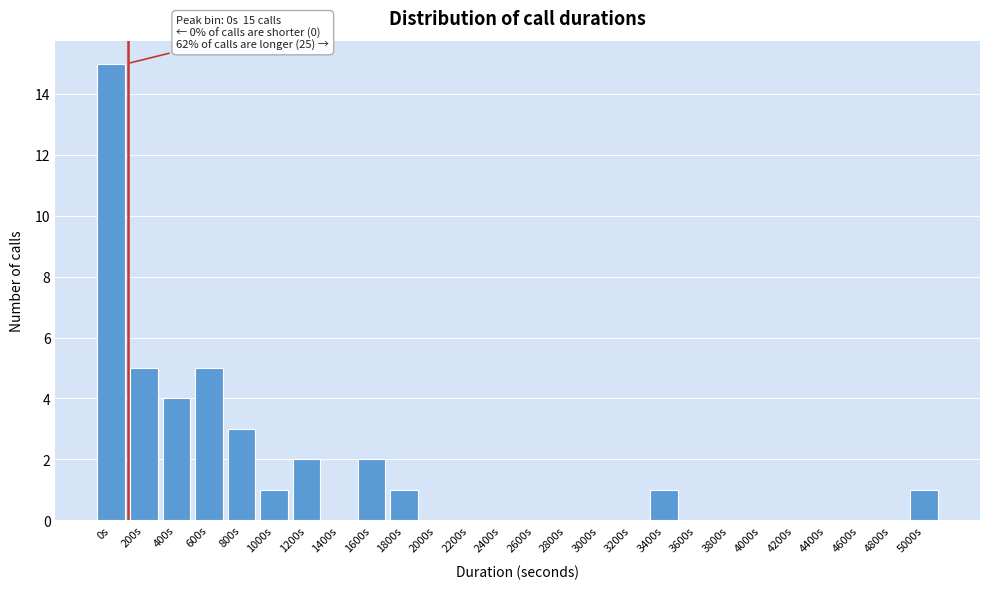

Reading left to right, what are all the values shown in this chart?

0s=15	200s=5	400s=4	600s=5	800s=3	1000s=1	1200s=2	1400s=0	1600s=2	1800s=1	2000s=0	2200s=0	2400s=0	2600s=0	2800s=0	3000s=0	3200s=0	3400s=1	3600s=0	3800s=0	4000s=0	4200s=0	4400s=0	4600s=0	4800s=0	5000s=1